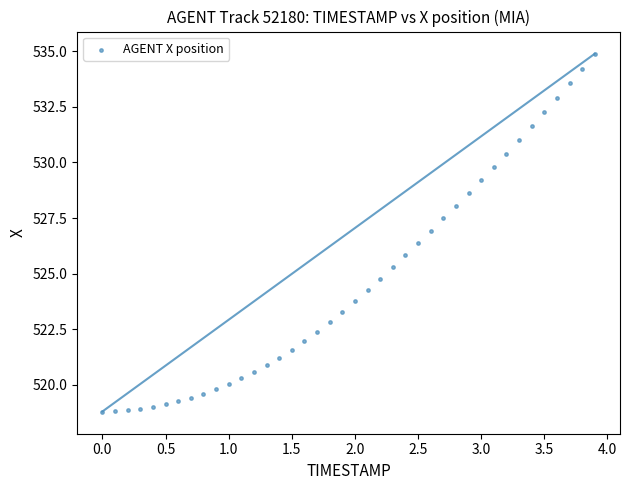

What is the range of X values (max minus min)?

3.9